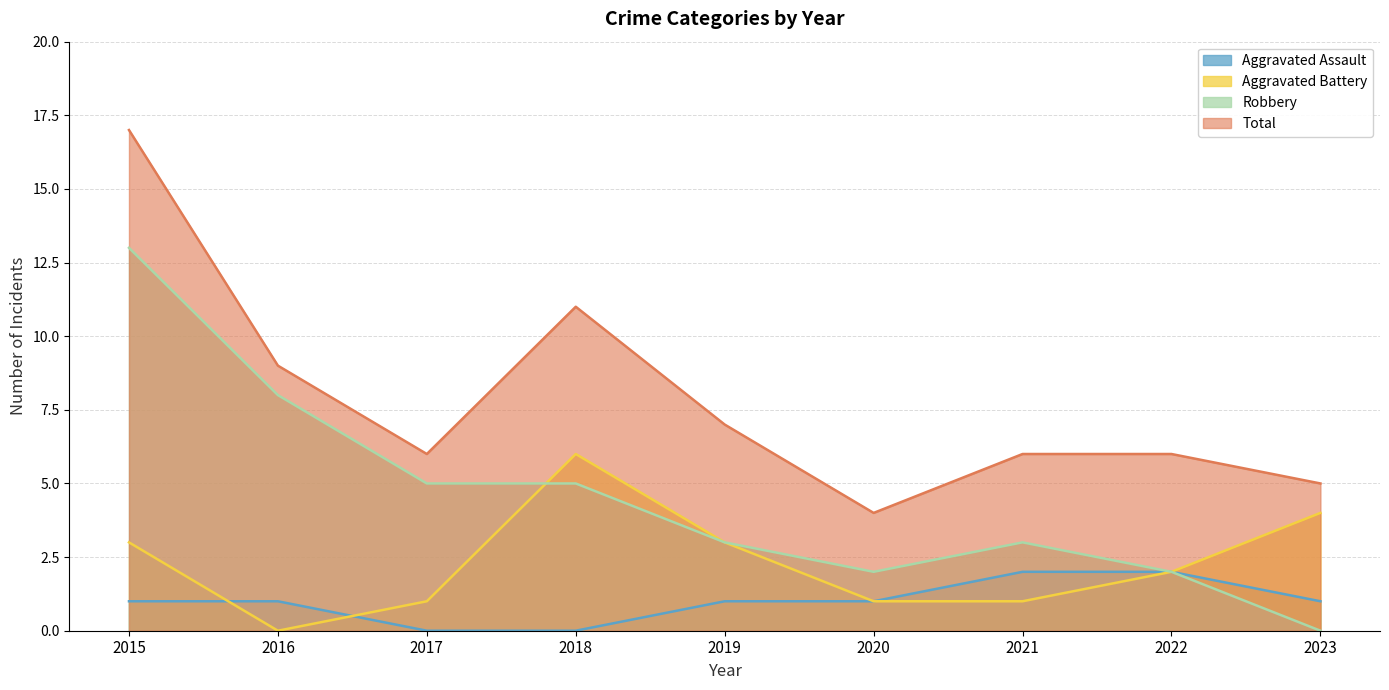

How many distinct data groups are displayed?

4